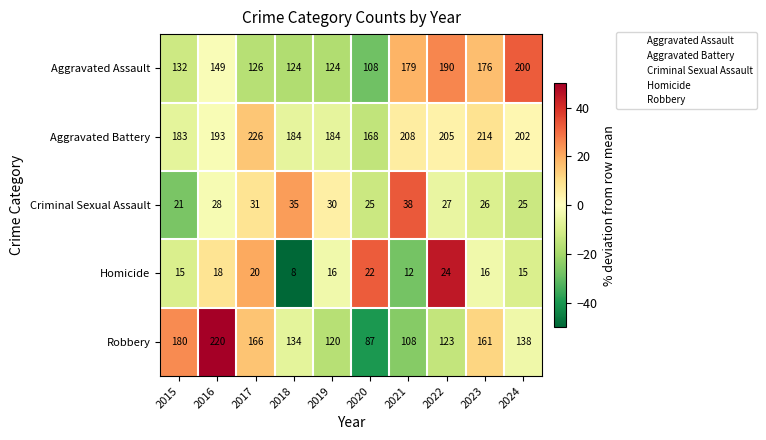

The Aggravated Assault series shows 142 at 2020. True or false?

False